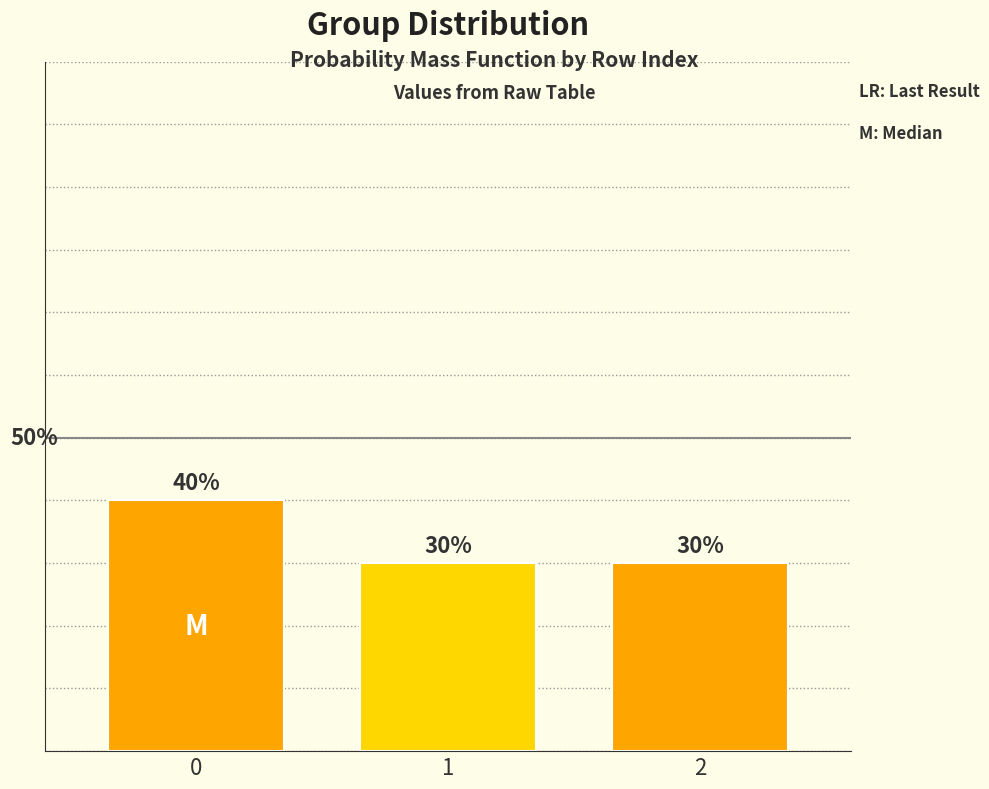

Are the bars horizontal?

No